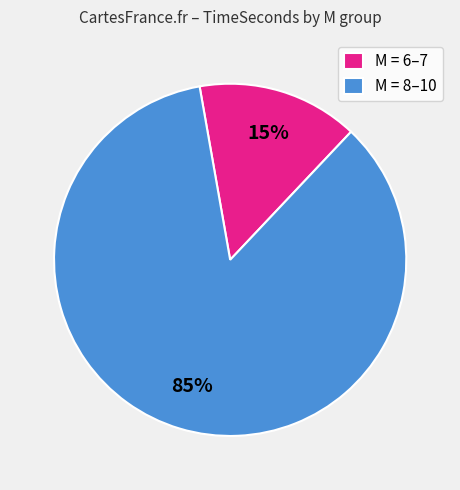

What percentage is the M = 6–7 slice, to the nearest percent?

15%